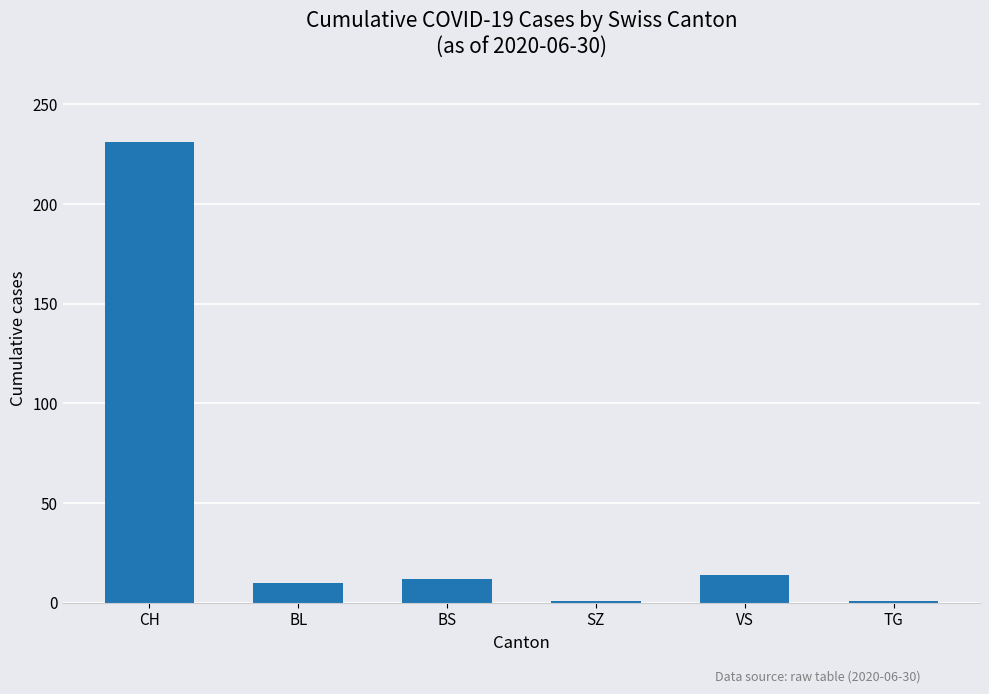

What is the difference between the second highest and minimum values?

13